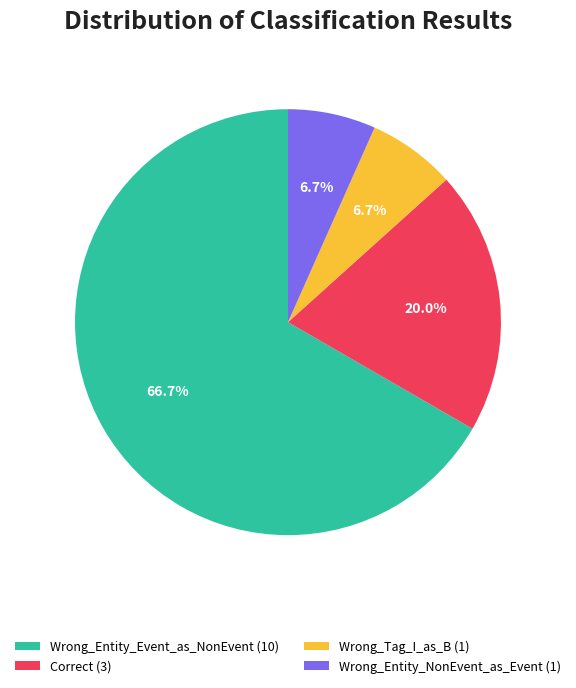

Approximately how many times larger is the value at Correct (3) compared to Wrong_Entity_NonEvent_as_Event (1)?

3.0